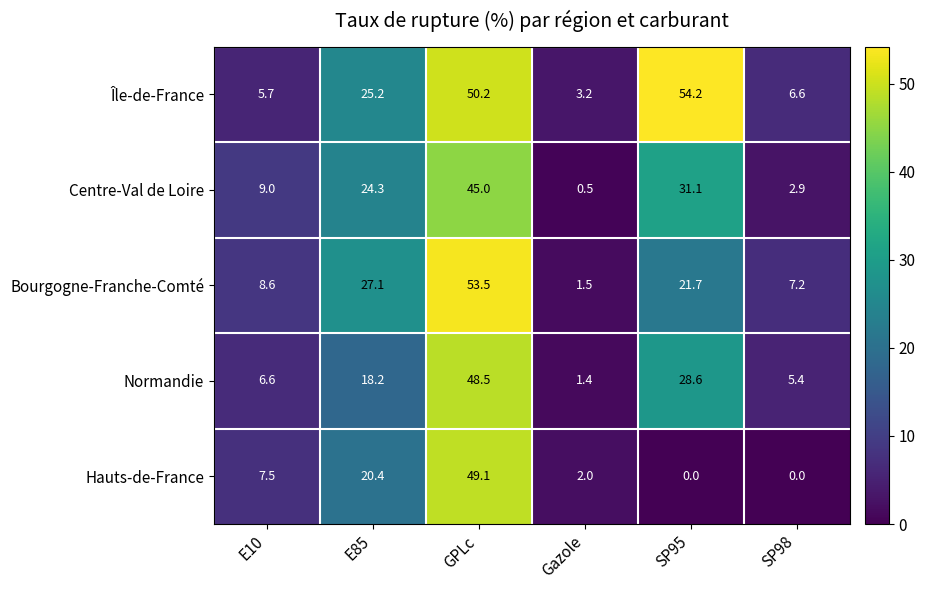

True or false: Centre-Val de Loire has a value of 55.7 at SP95.

False